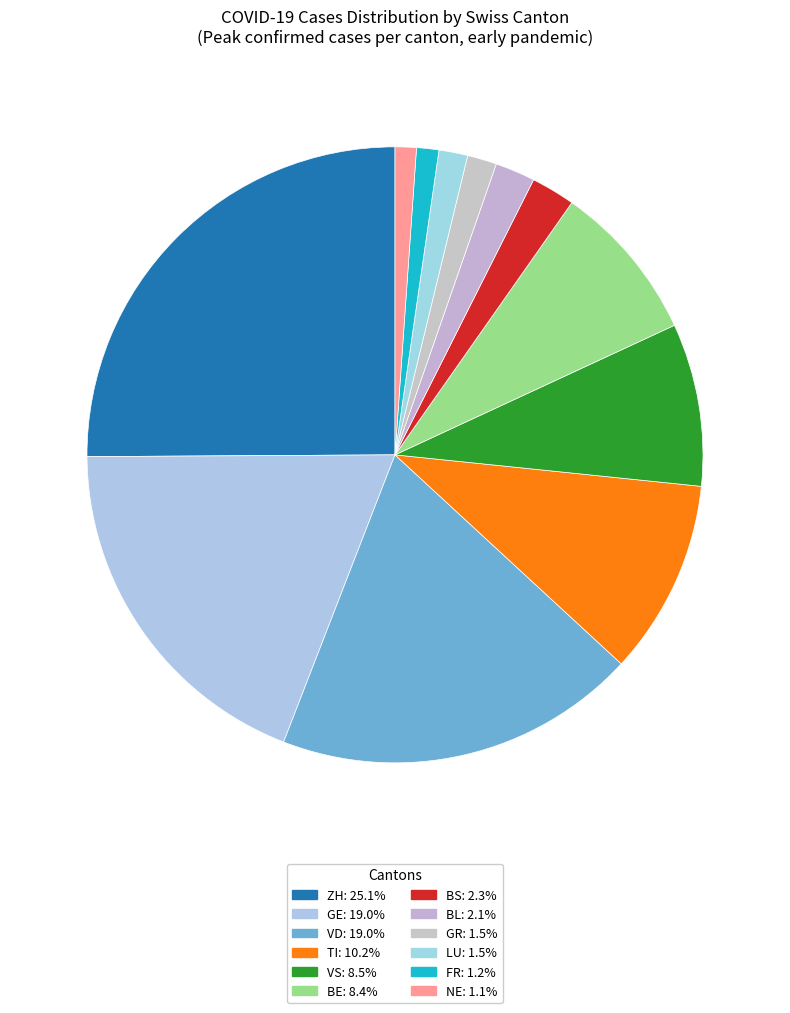

Count the number of slices in the pie.

12